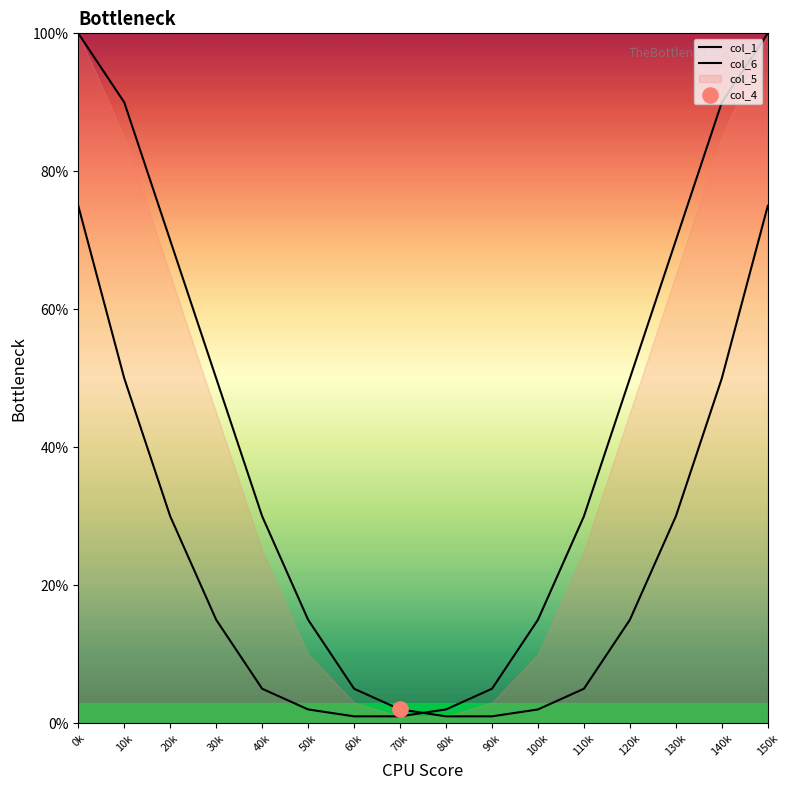

Which series contains the lowest Y value?

col_1